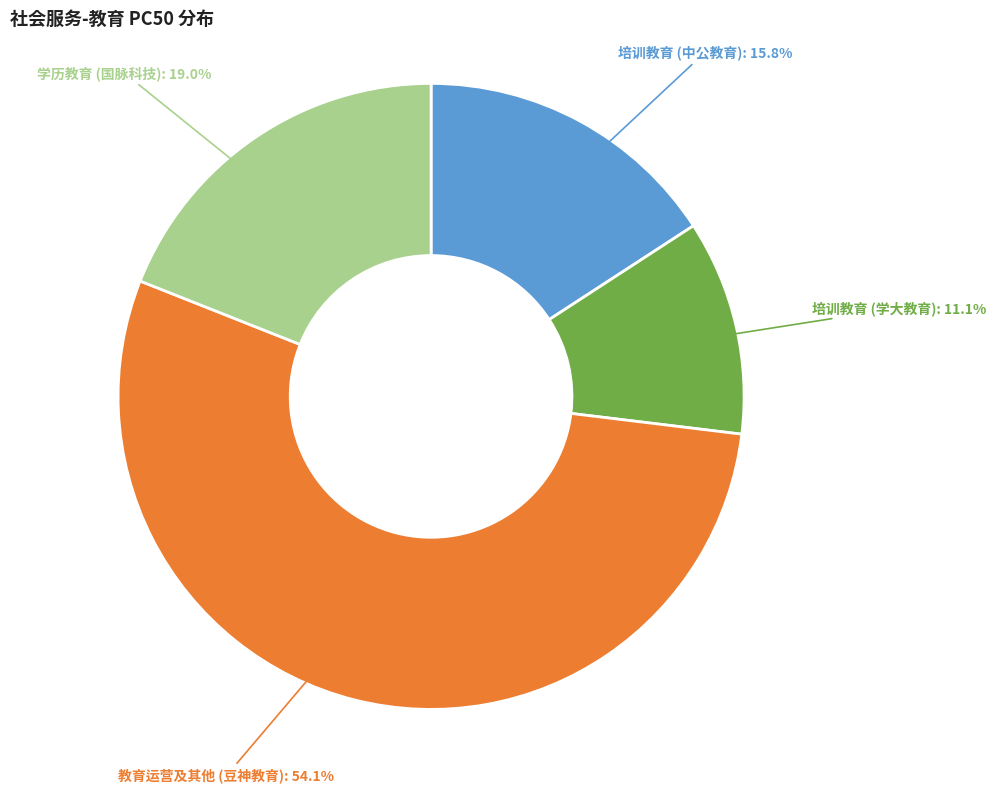

Which slice is the smallest?

培训教育 (学大教育)